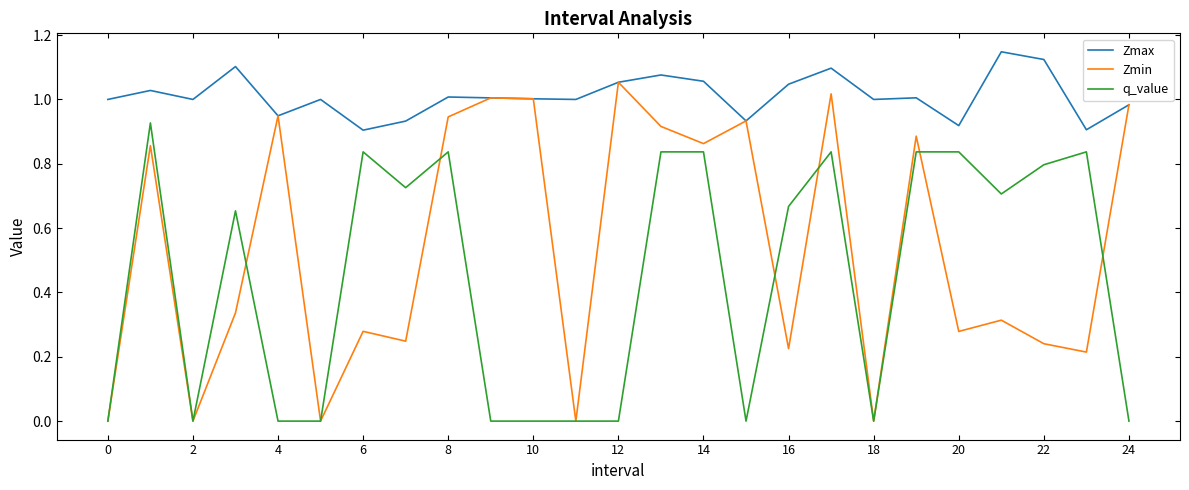

True or false: Zmax and q_value intersect in this chart.

False